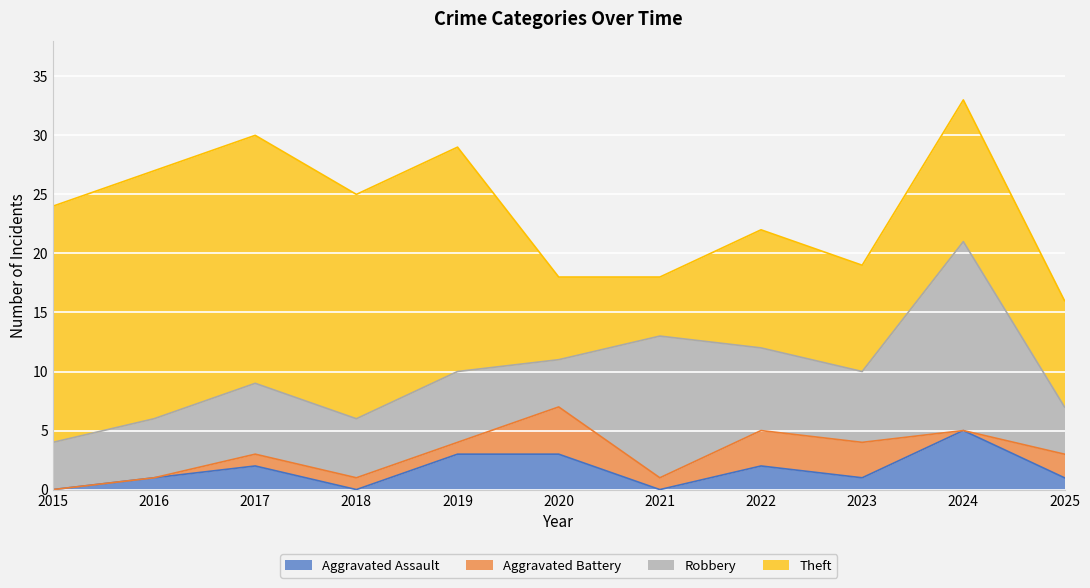

What is the total value across all series at 2017?

30